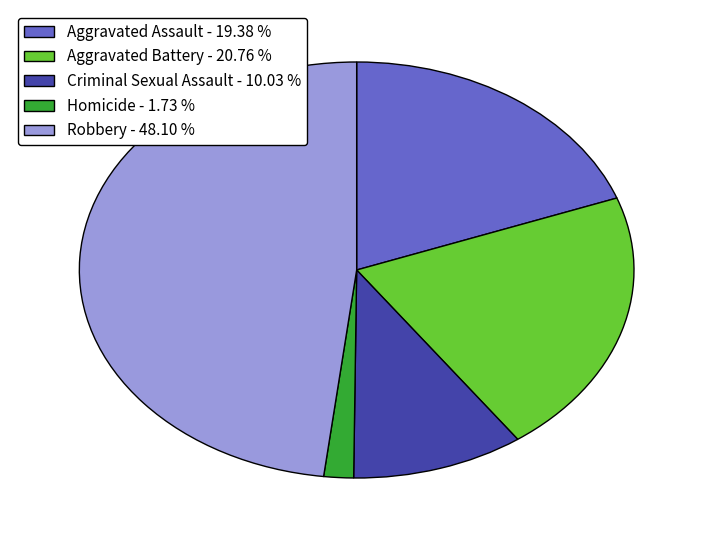

Combined, do Aggravated Battery - 20.76 % and Criminal Sexual Assault - 10.03 % account for over 50%?

No